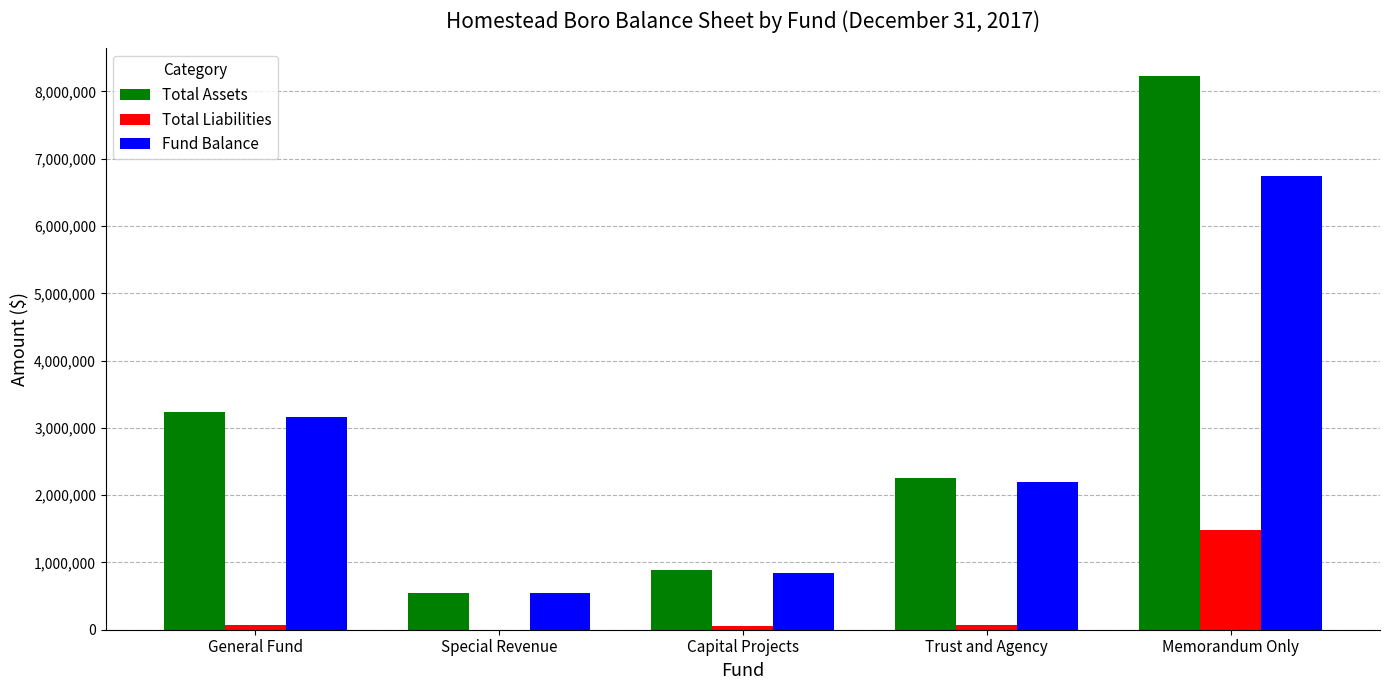

What is the difference between the Fund Balance values at General Fund and Special Revenue?

2618142